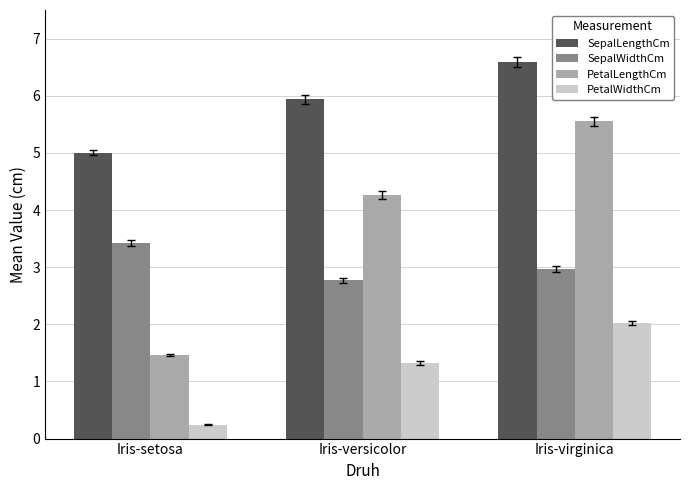

At which label does SepalLengthCm reach its peak?

Iris-virginica